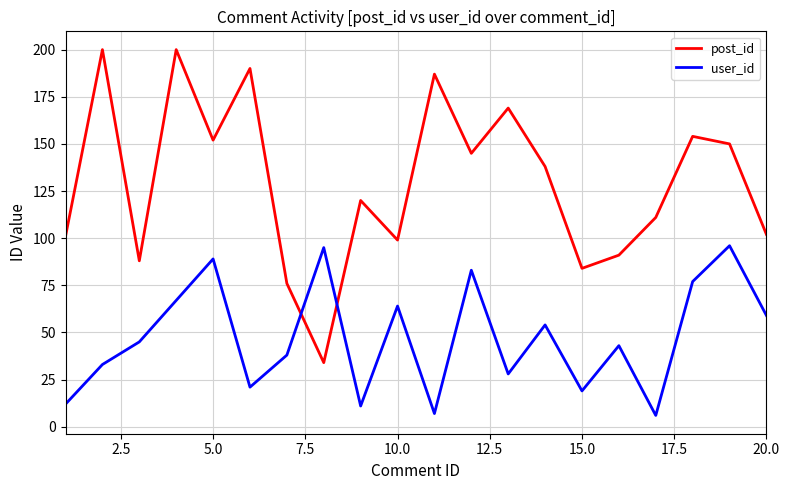

Reading left to right, transcribe all the data shown in this chart.

post_id: 101	200	88	200	152	190	76	34	120	99	187	145	169	138	84	91	111	154	150	102
user_id: 12	33	45	67	89	21	38	95	11	64	7	83	28	54	19	43	6	77	96	59